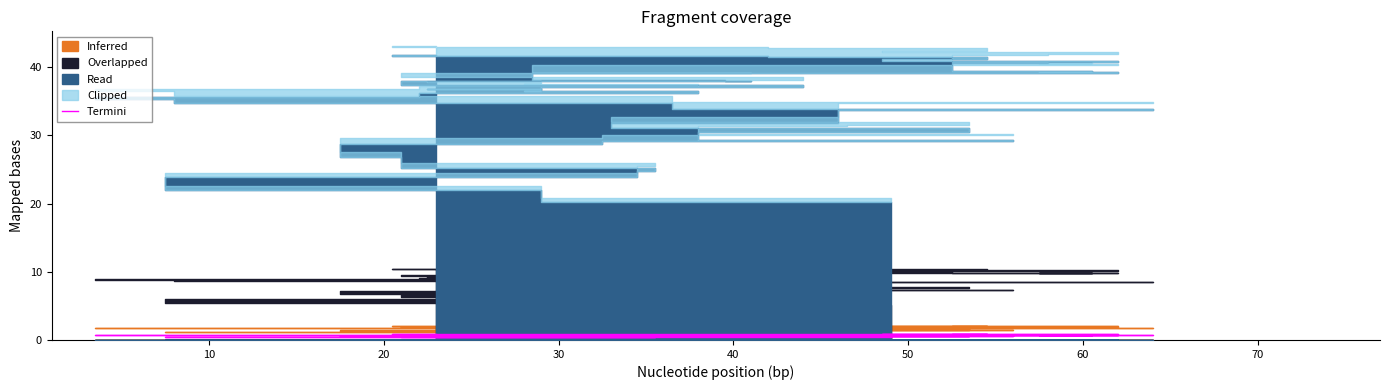

How many categories are shown in the chart?

40